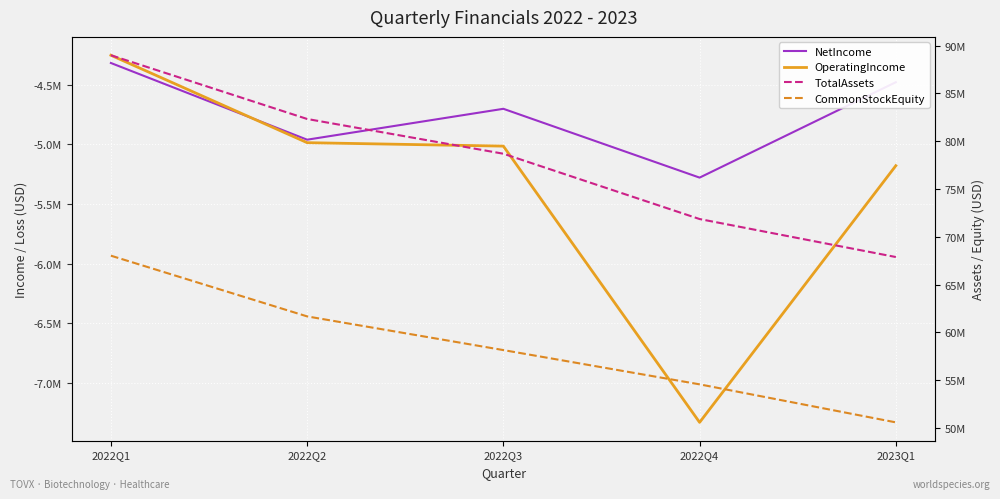

What is the sum of all CommonStockEquity values?

293000000